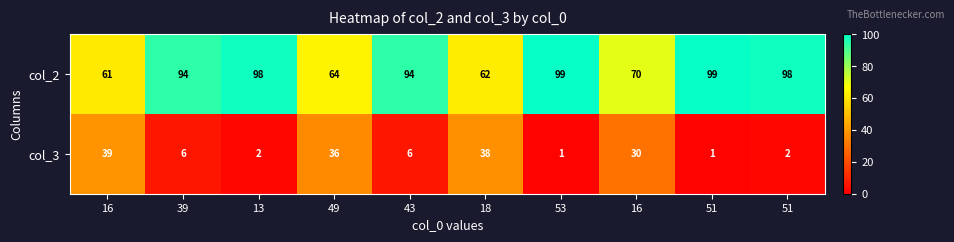

At 51, list the series in order from smallest to largest.

col_3, col_2